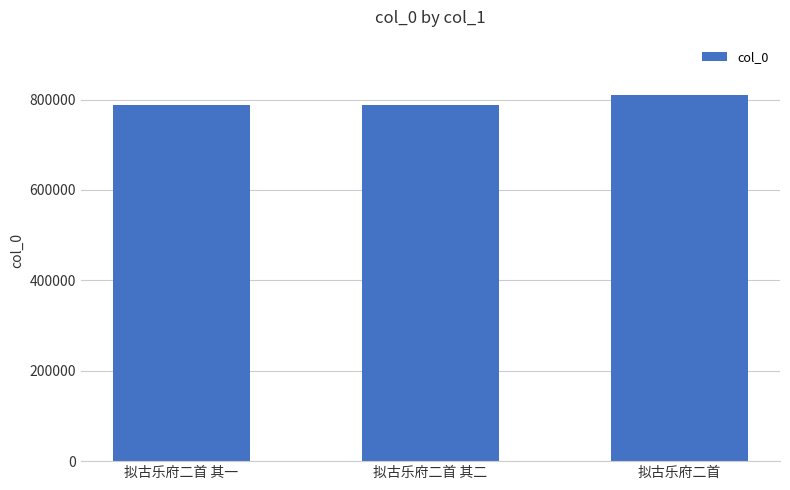

What is the label of the 2nd bar from the left?

拟古乐府二首 其二